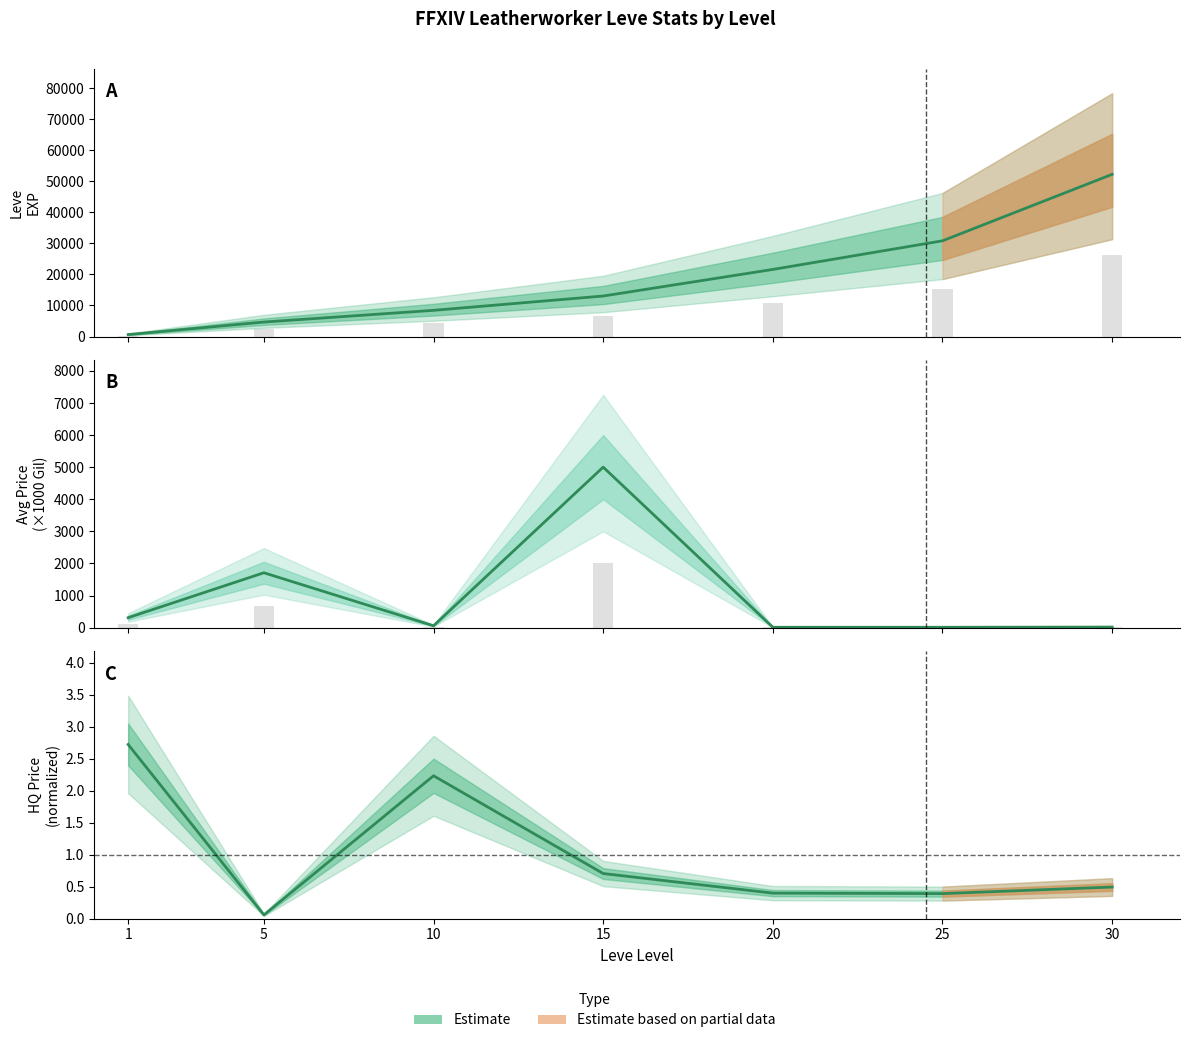

How many bars are there in total?

21